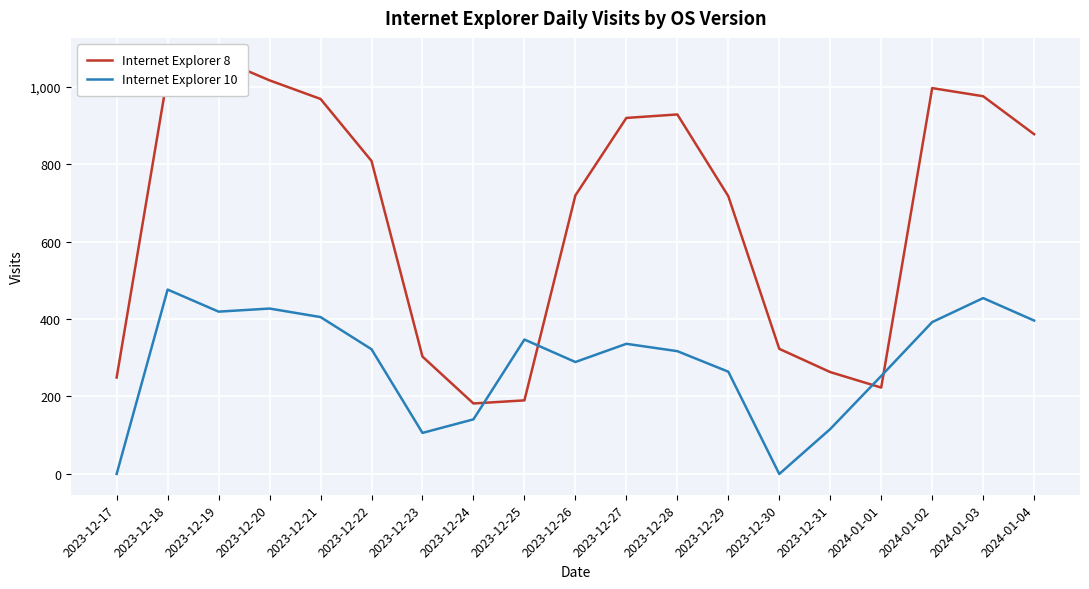

At which category is the sum across all series the highest?

2023-12-18